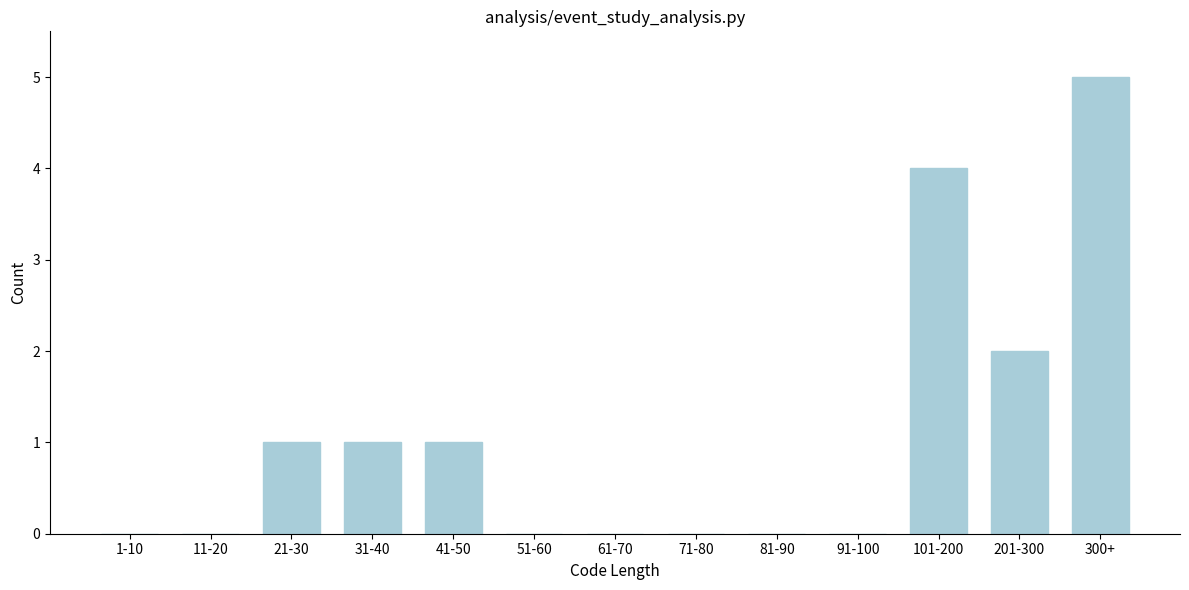

Reading right to left, list all the values displayed in this chart.

300+=5	201-300=2	101-200=4	91-100=0	81-90=0	71-80=0	61-70=0	51-60=0	41-50=1	31-40=1	21-30=1	11-20=0	1-10=0